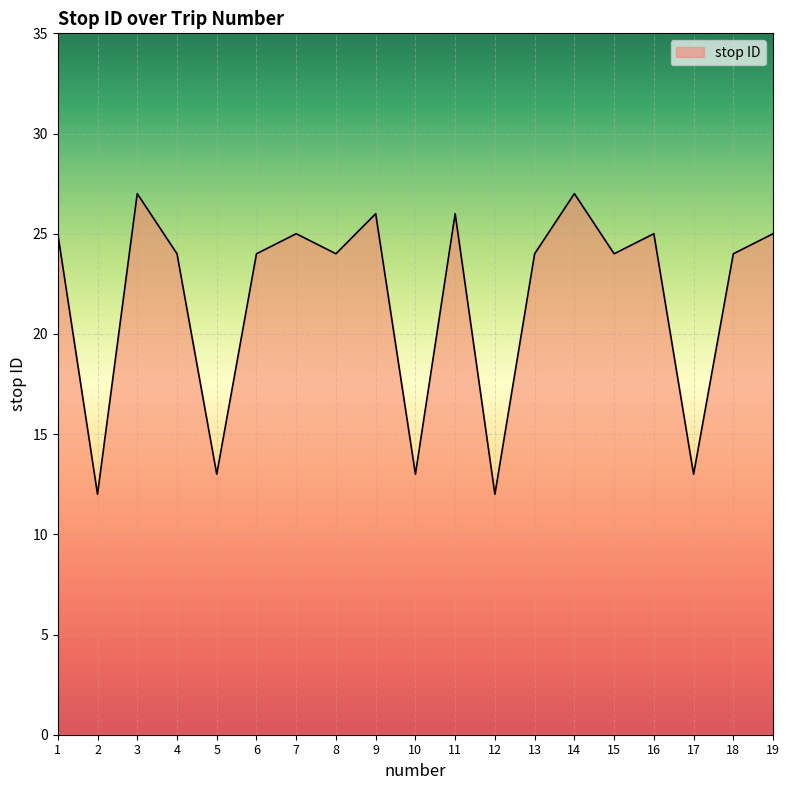

Approximately how many times larger is the value at 1 compared to 12?

2.1